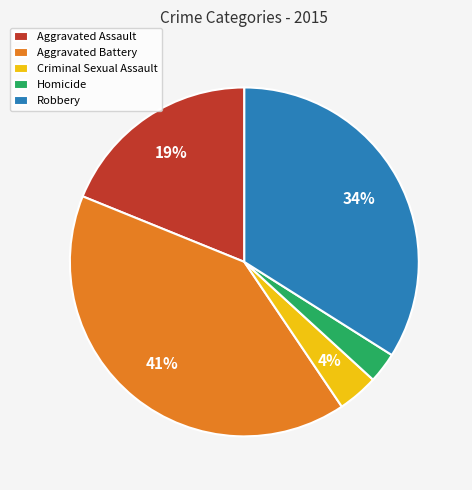

Is there any slice that represents more than half of the pie?

No